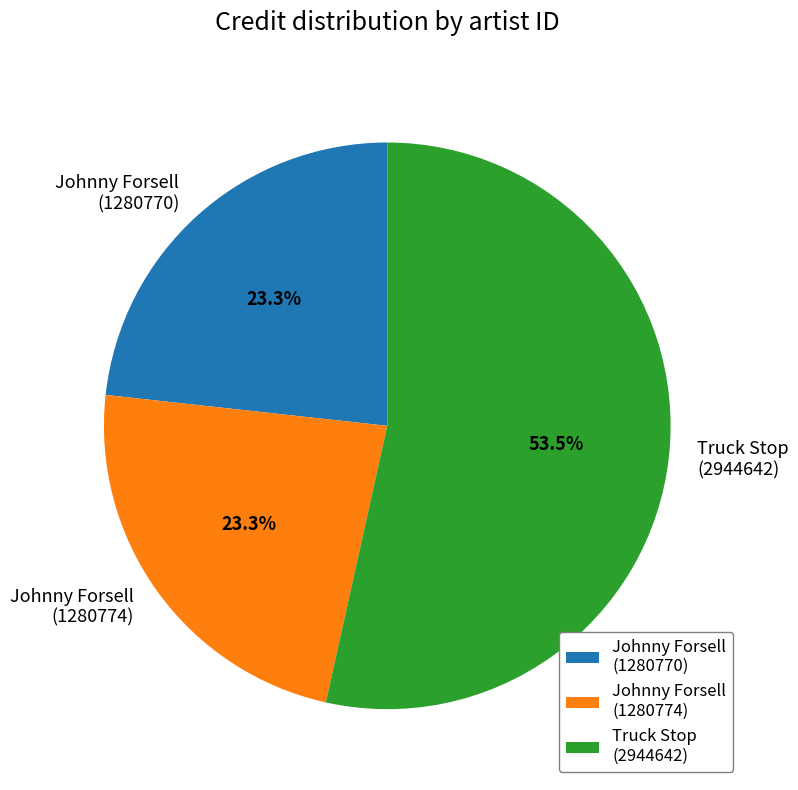

Which category has the biggest portion of the pie?

Truck Stop (2944642)